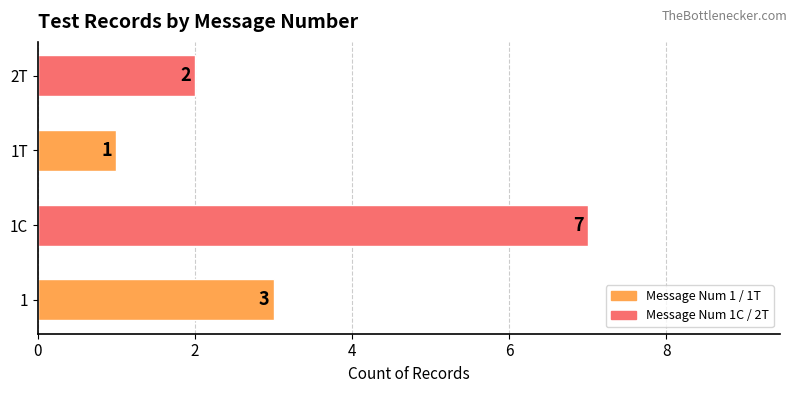

The value at 1T is 1. True or false?

True